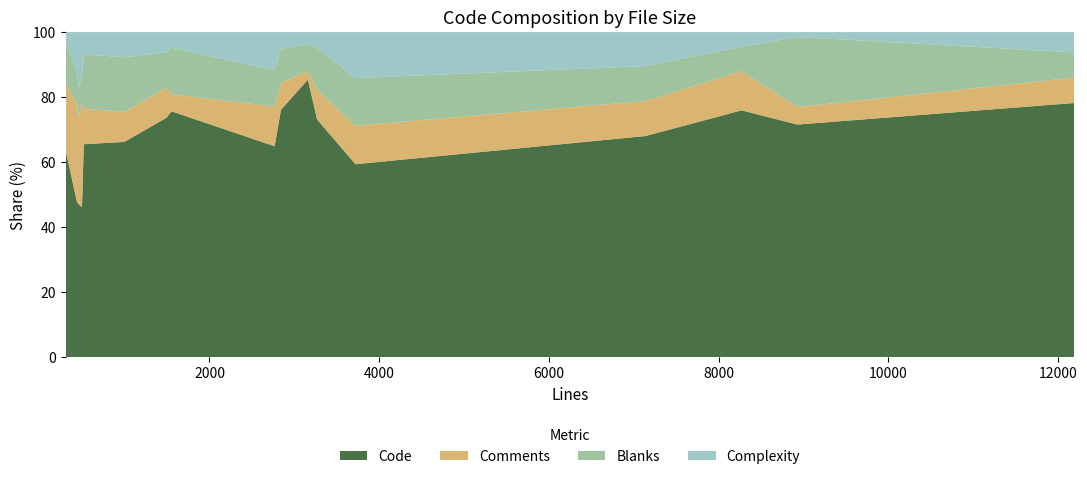

What is the maximum value for Code?

85.4